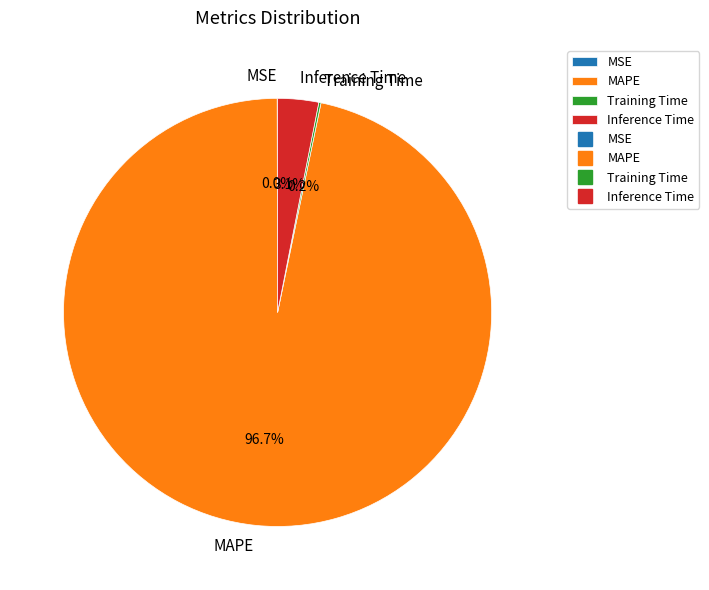

Which has a higher value, MAPE or Inference Time?

MAPE